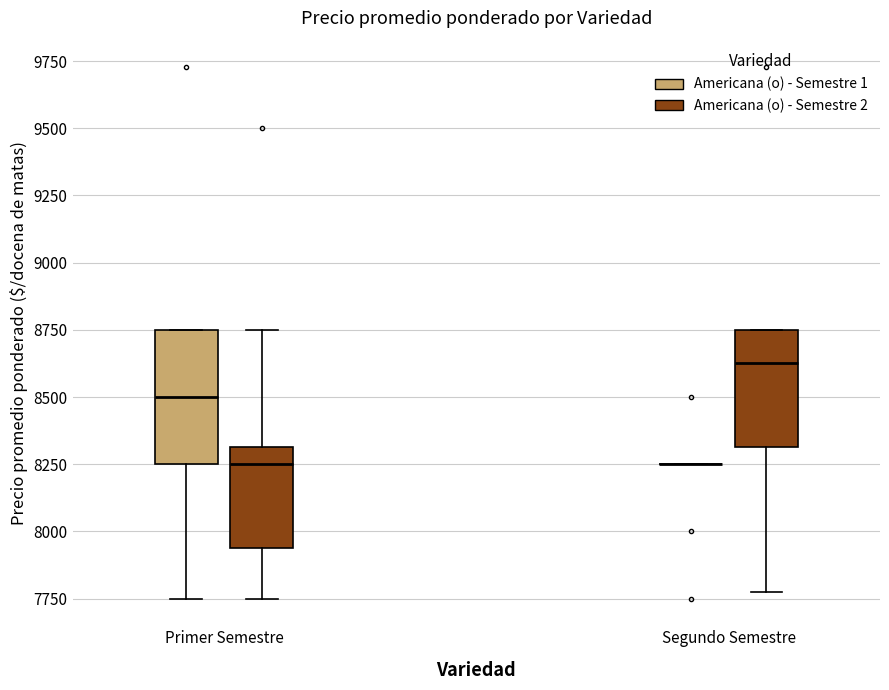

Which box is the tallest, from its lower edge to its upper edge?

Primer Semestre (Americana (o) - Semestre 1)